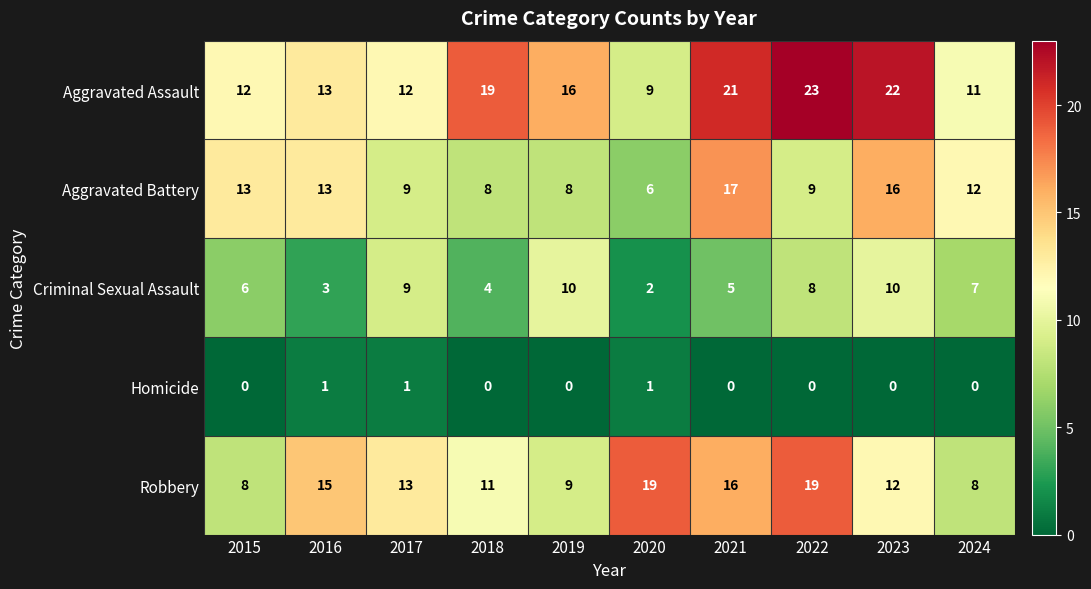

What is the lowest value of the Robbery series?

8